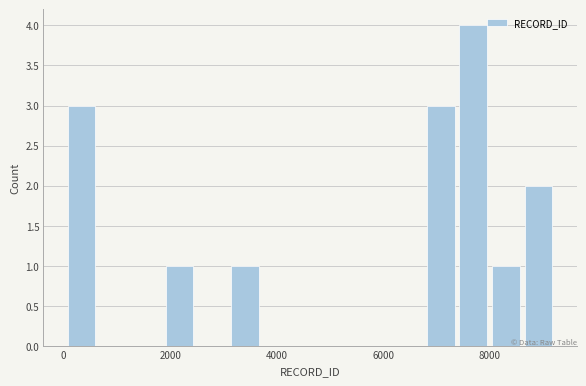

Read against the x-axis, roughly where is the centre of the tallest bar?

7600